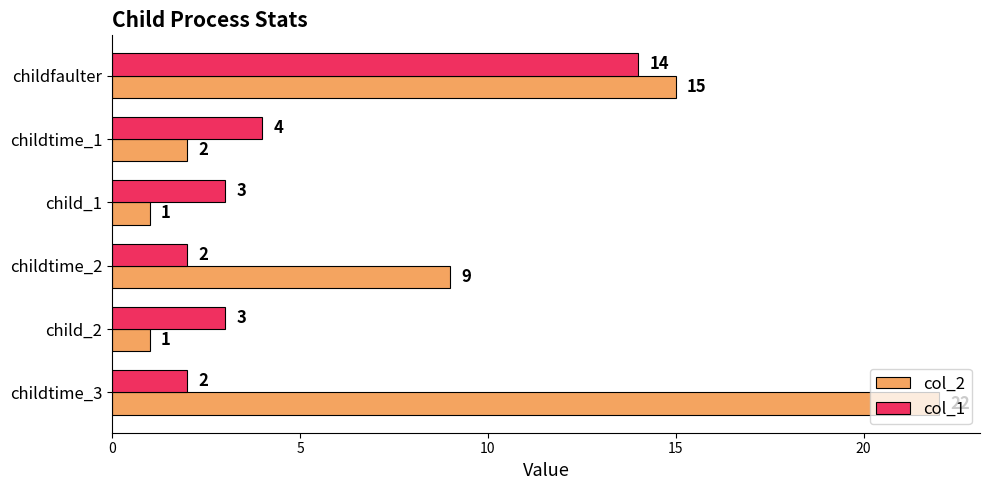

The value of col_1 at childtime_1 is 4. True or false?

True